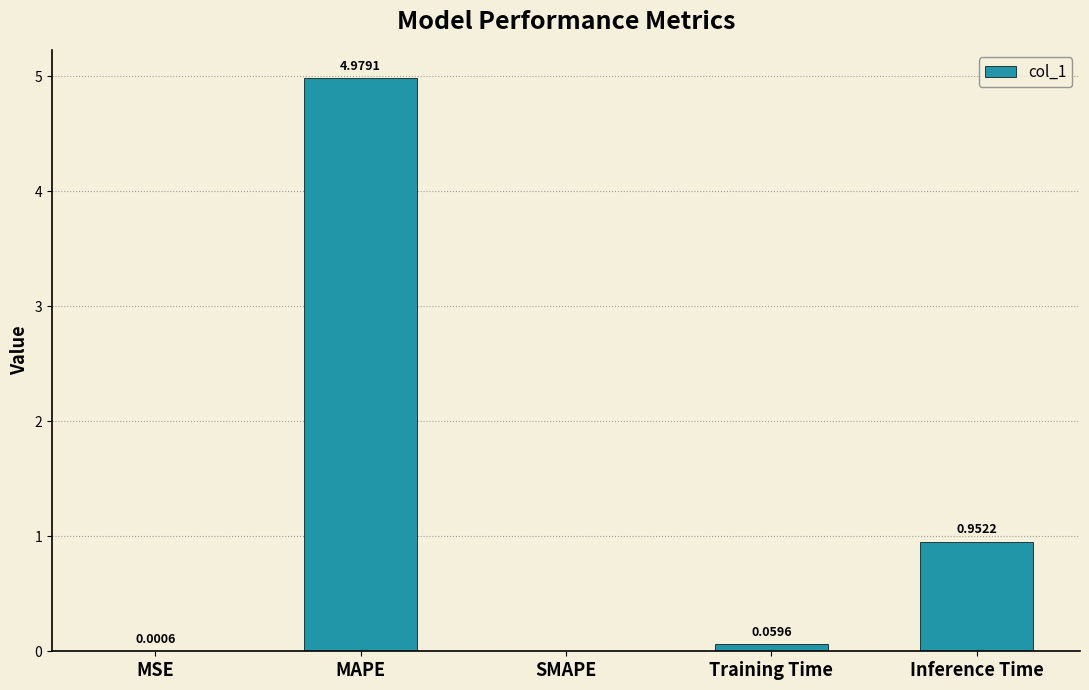

At which label is the value closest to 2?

Inference Time